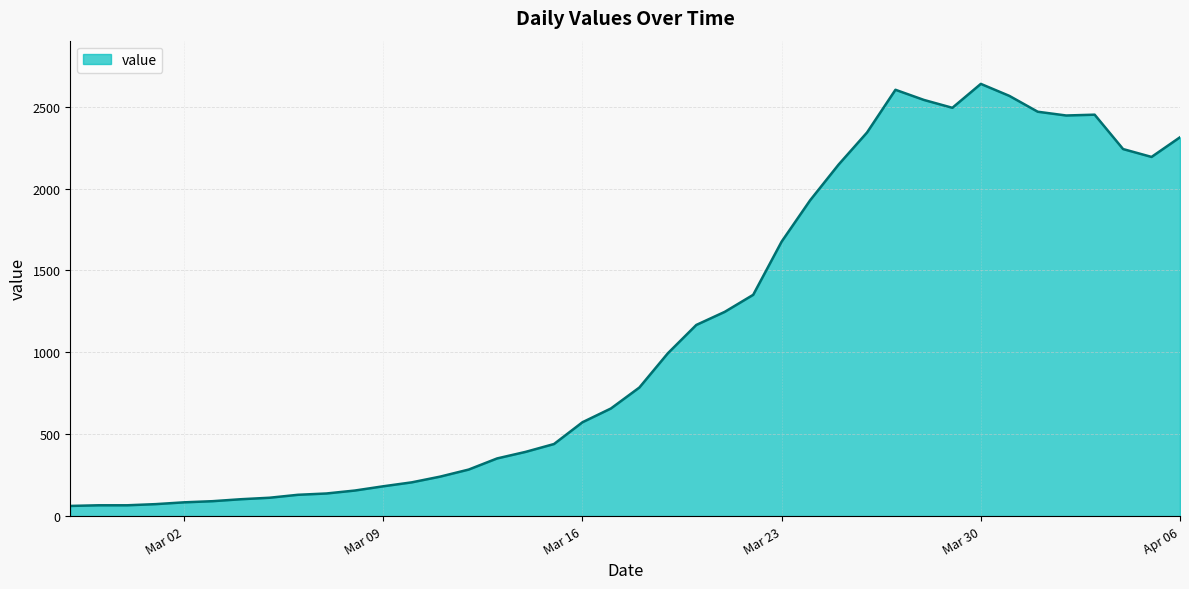

What is the minimum value shown in the chart?

62